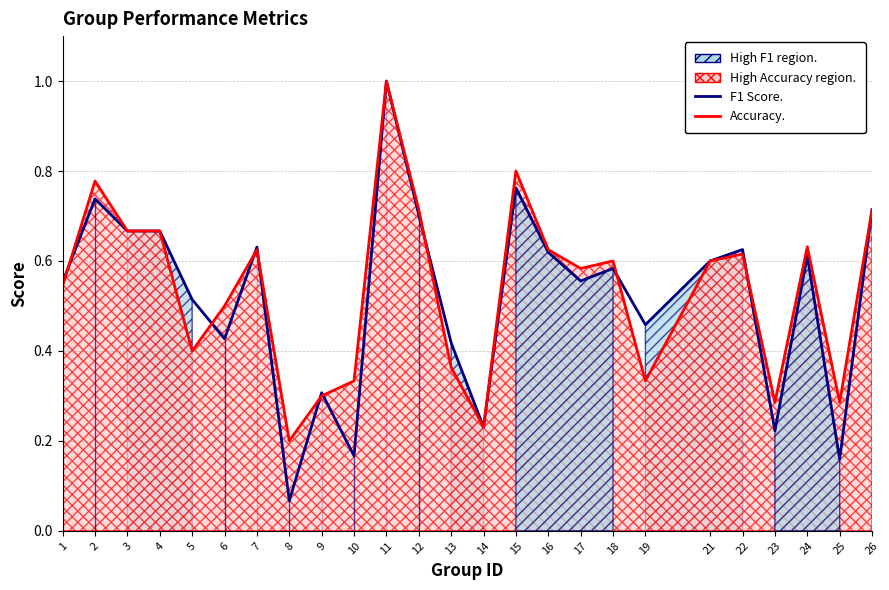

At how many categories does at least one series exceed 0?

25